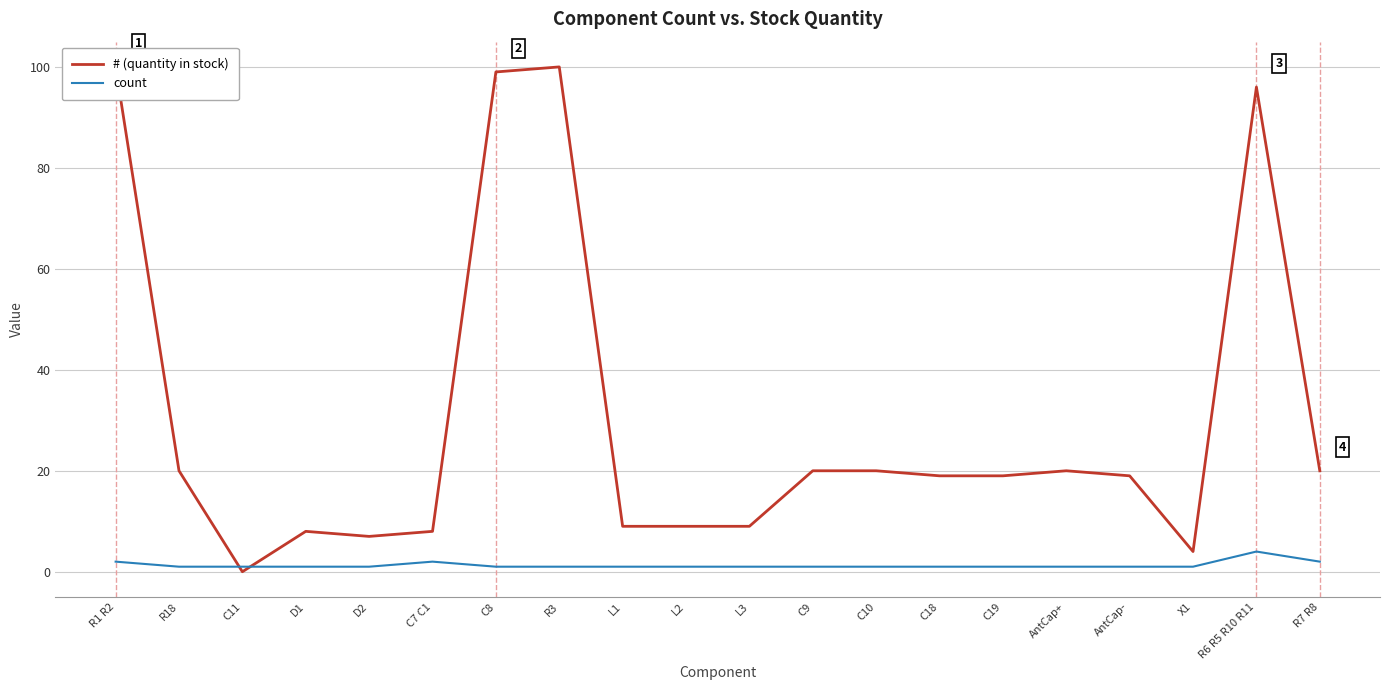

Rank the categories by count value from lowest to highest.

R18, C11, D1, D2, C8, R3, L1, L2, L3, C9, C10, C18, C19, AntCap+, AntCap-, X1, R1 R2, C7 C1, R7 R8, R6 R5 R10 R11